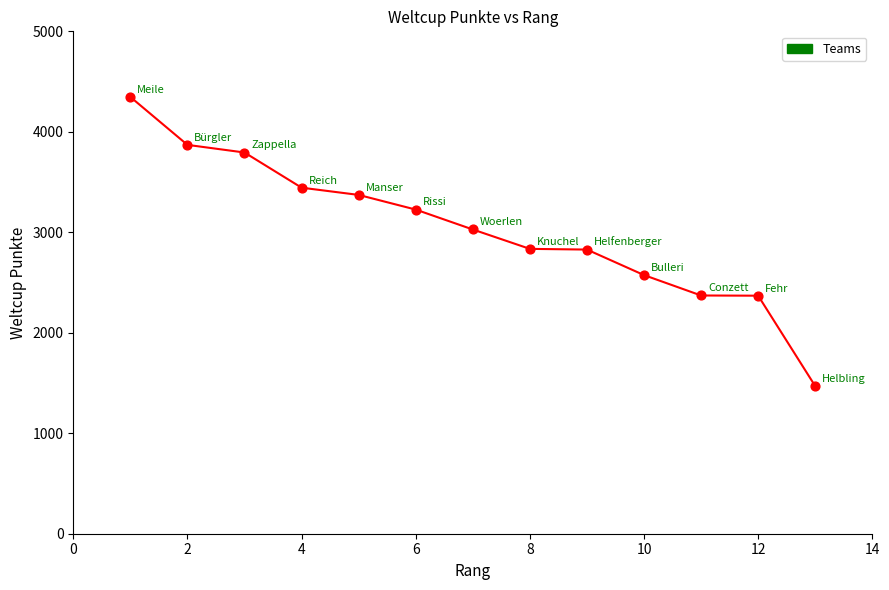

What is the range of X values (max minus min)?

12